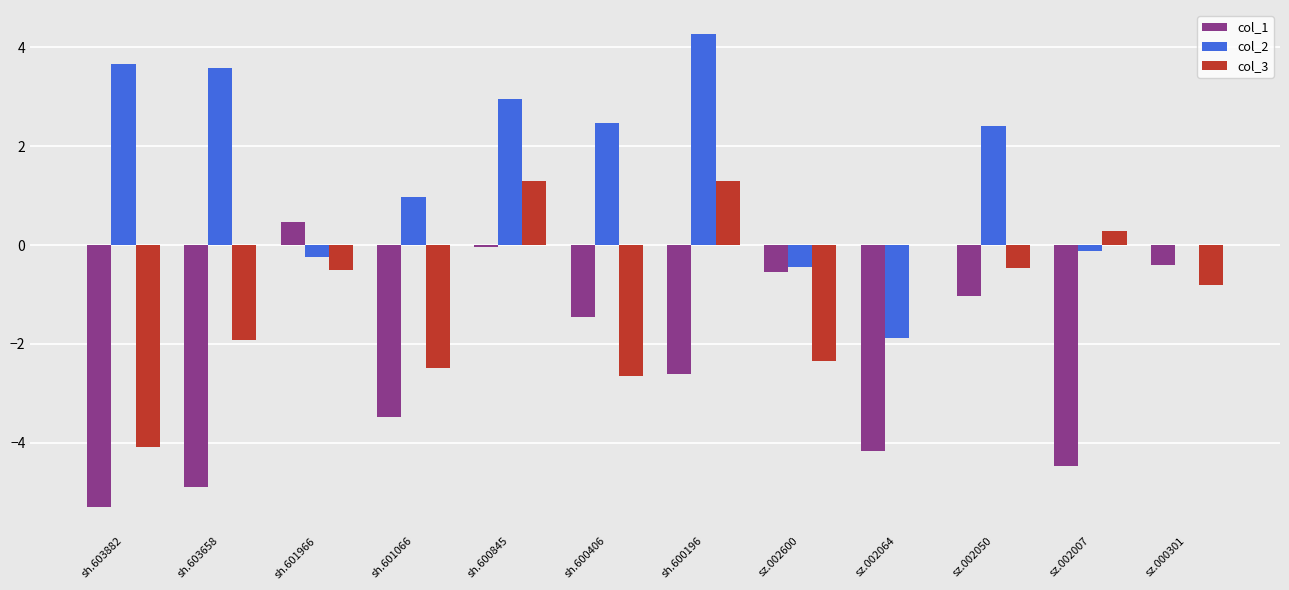

Between sh.600196 and sz.002064, which series saw the biggest shift?

col_2